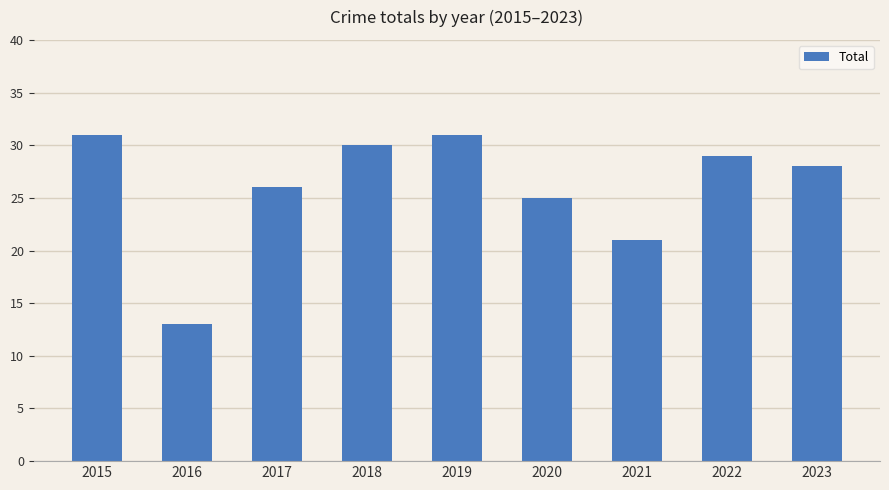

What is the difference between the values at 2020 and 2017?

1